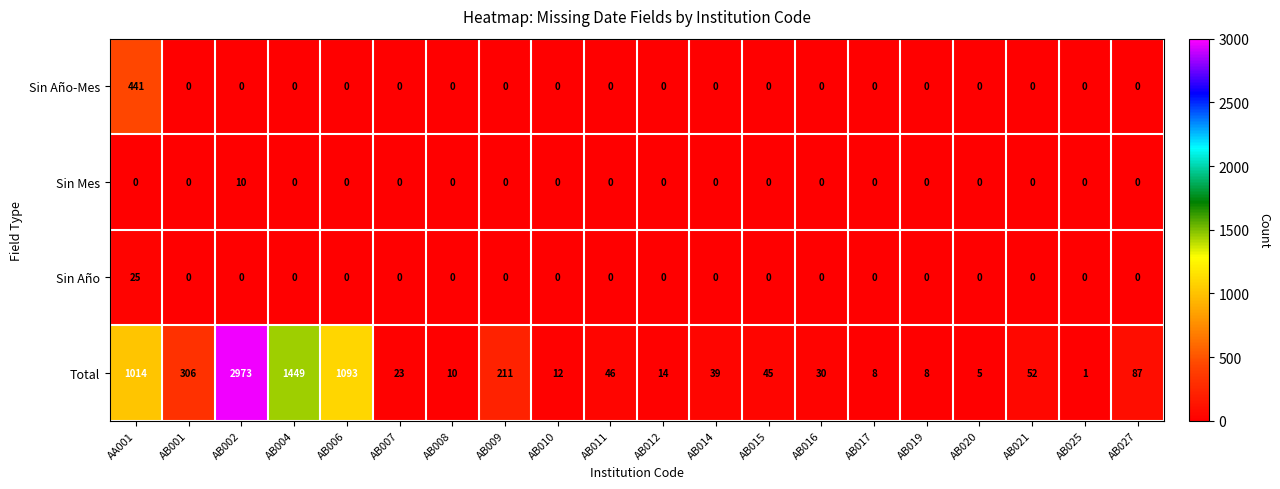

At which category is the sum across all series the highest?

AB002